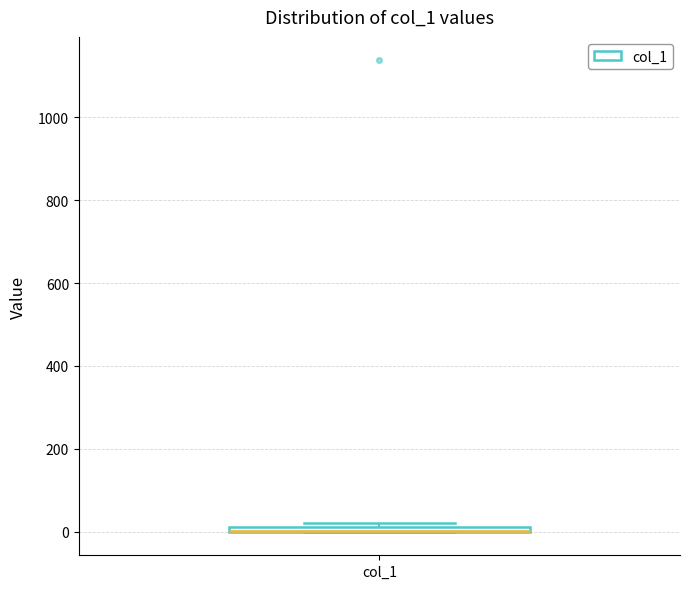

Where is the lower edge of the box for col_1 on the y-axis? The values are not printed on the chart, so give them approximately, as read against the axis.

0